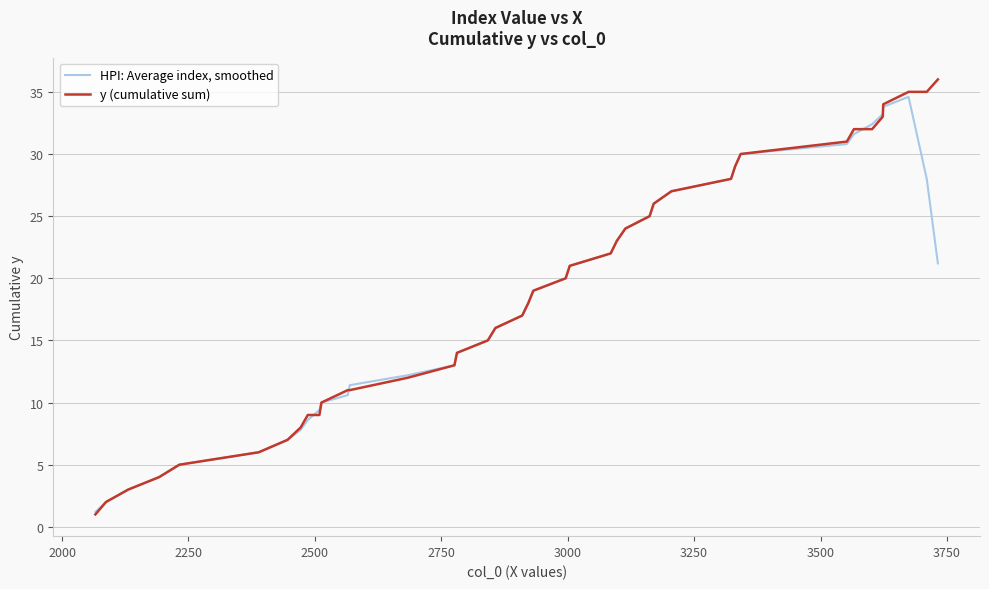

List the series in order of their overall mean, lowest first.

HPI: Average index, smoothed, y (cumulative sum)